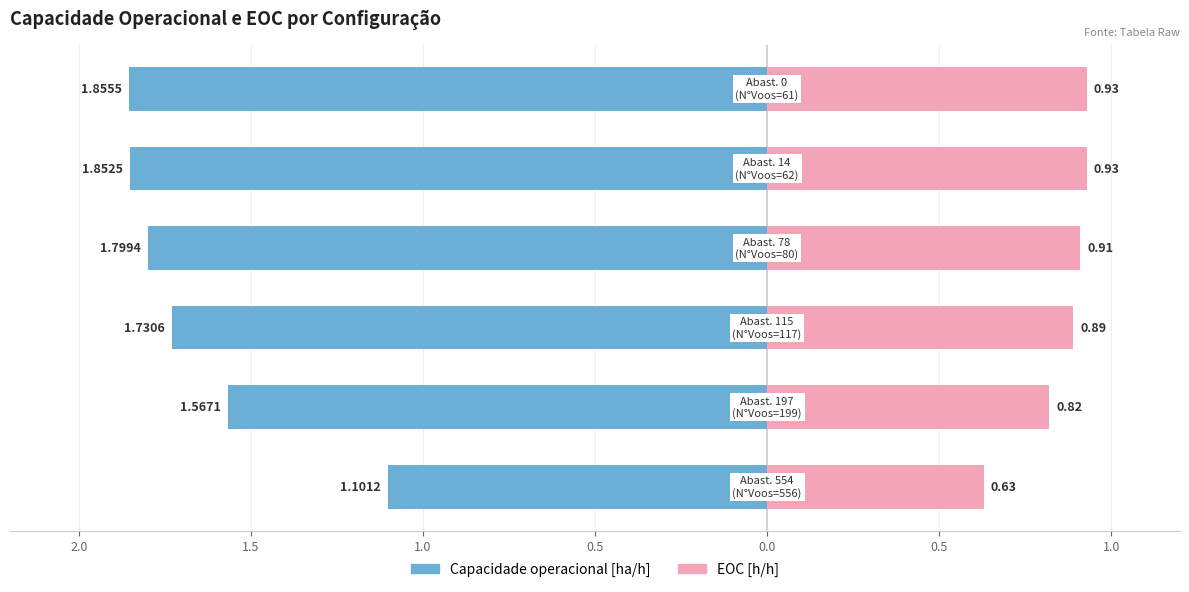

How many data points does each series have?

6